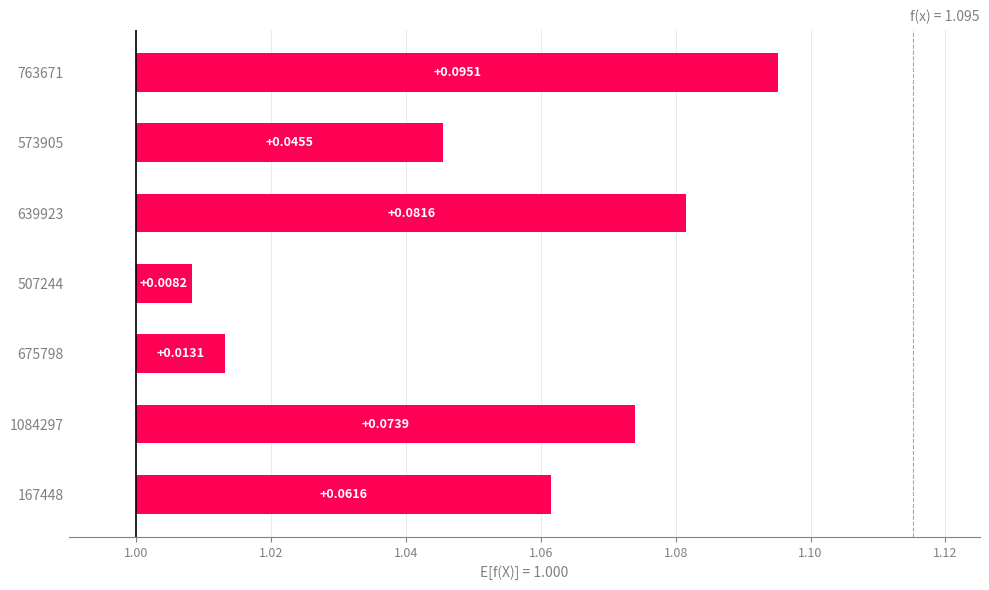

The value at 1084297 is 0.1. True or false?

False